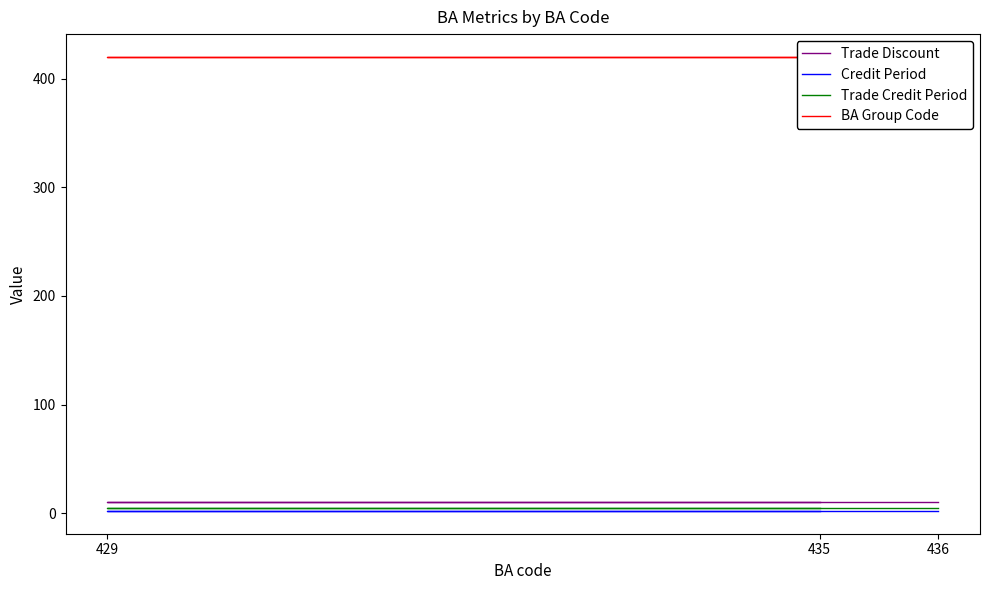

Does the chart display data point markers on the line(s)?

No